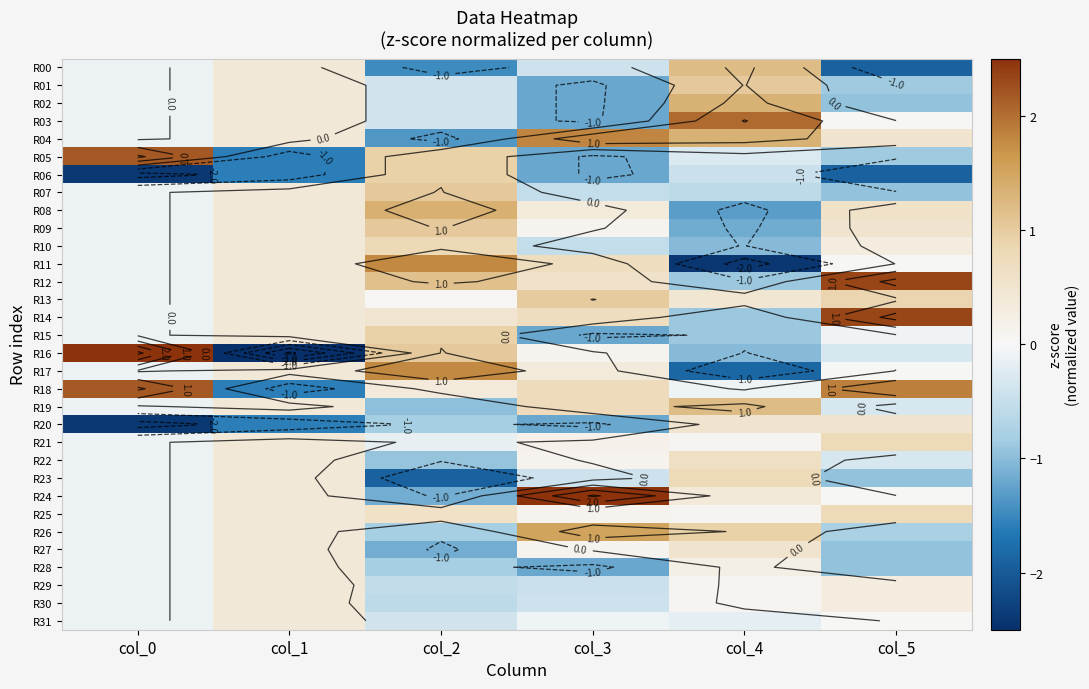

Which category has the lowest value across all series?

col_1